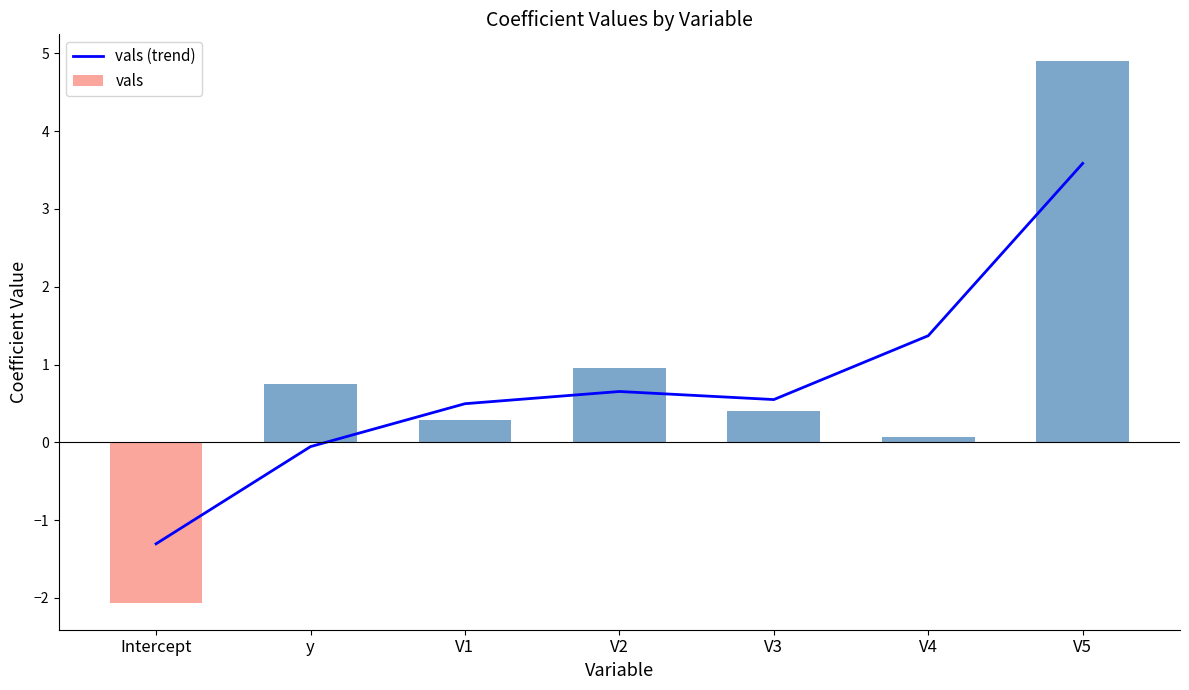

Which has a higher value, V5 or V3?

V5